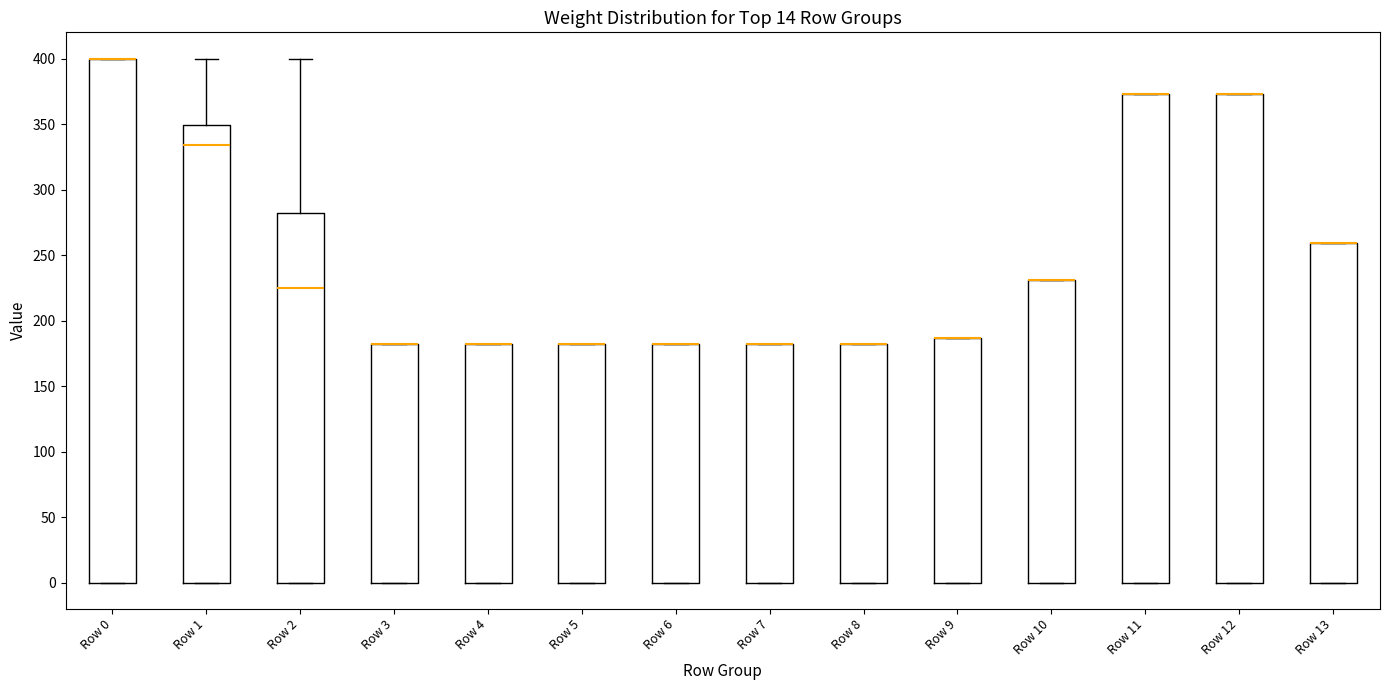

Reading left to right, read every box against the y-axis: the position of its median line, the range the box covers, and the ends of its whiskers. The values are not printed on the chart, so give them approximately, as read against the axis.

Row 0: median 400 (drawn on the box's upper edge), box 0 to 400, whiskers 0 to 400
Row 1: median 335, box 0 to 350, whiskers 0 to 400
Row 2: median 225, box 0 to 280, whiskers 0 to 400
Row 3: median 180 (drawn on the box's upper edge), box 0 to 180, whiskers 0 to 180
Row 4: median 180 (drawn on the box's upper edge), box 0 to 180, whiskers 0 to 180
Row 5: median 180 (drawn on the box's upper edge), box 0 to 180, whiskers 0 to 180
Row 6: median 180 (drawn on the box's upper edge), box 0 to 180, whiskers 0 to 180
Row 7: median 180 (drawn on the box's upper edge), box 0 to 180, whiskers 0 to 180
Row 8: median 180 (drawn on the box's upper edge), box 0 to 180, whiskers 0 to 180
Row 9: median 185 (drawn on the box's upper edge), box 0 to 185, whiskers 0 to 185
Row 10: median 230 (drawn on the box's upper edge), box 0 to 230, whiskers 0 to 230
Row 11: median 375 (drawn on the box's upper edge), box 0 to 375, whiskers 0 to 375
Row 12: median 375 (drawn on the box's upper edge), box 0 to 375, whiskers 0 to 375
Row 13: median 260 (drawn on the box's upper edge), box 0 to 260, whiskers 0 to 260